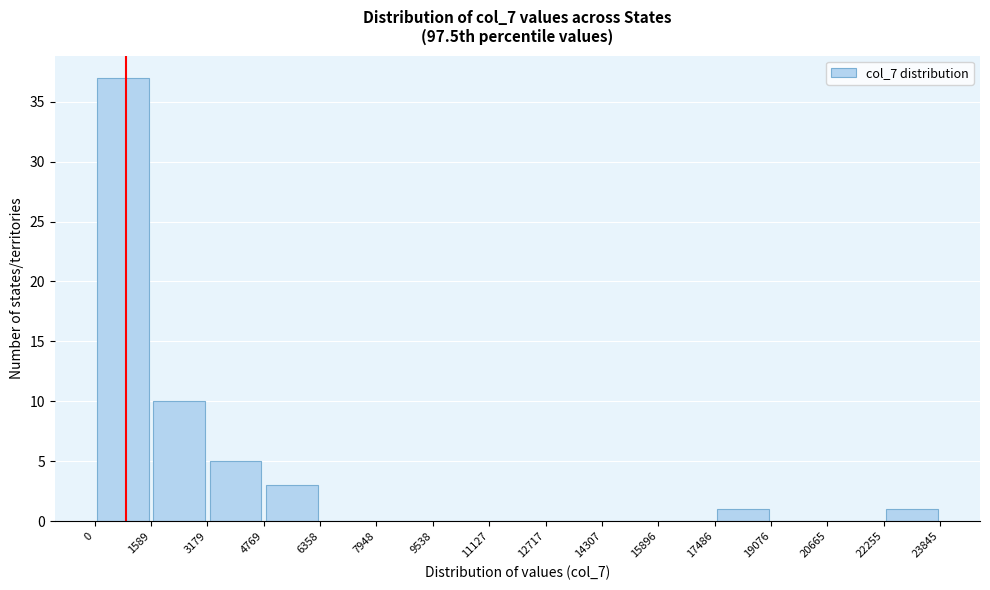

Over which range of the x-axis is the bar tallest?

0 to 1589